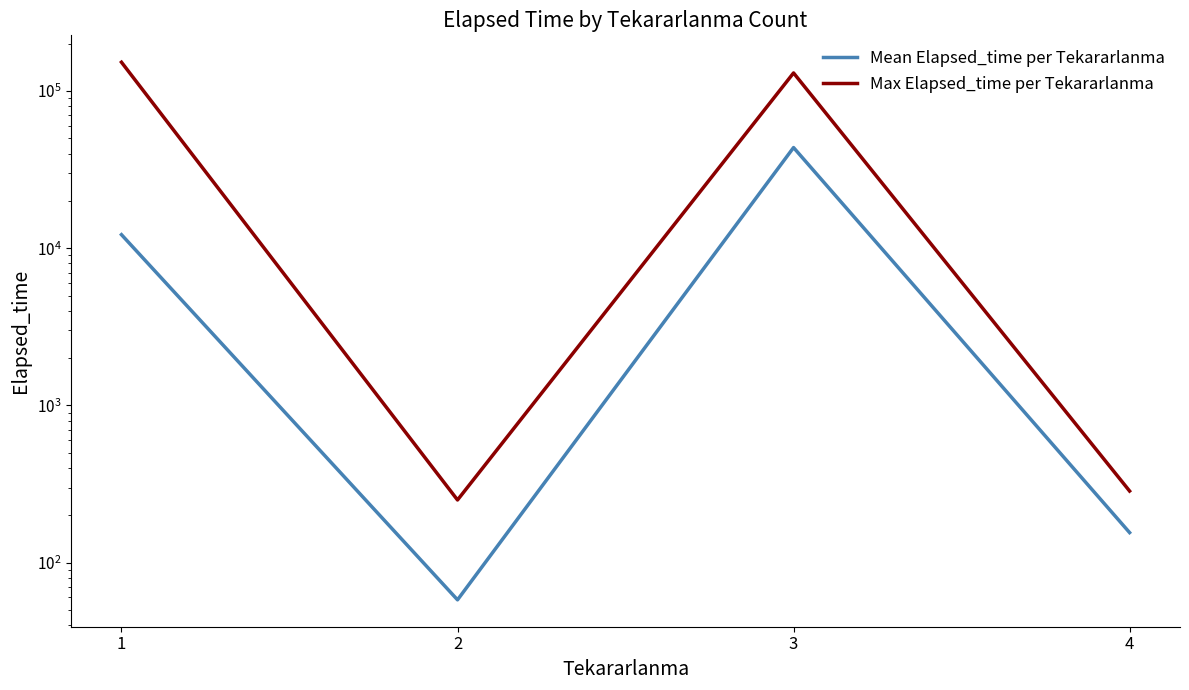

Which category has the highest value in the Max Elapsed_time per Tekararlanma series?

1